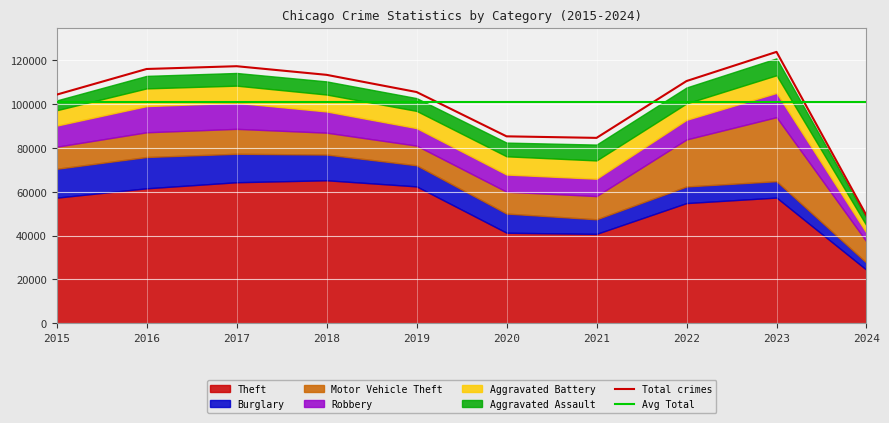

Reading left to right, transcribe all the data shown in this chart.

Theft: 2015=57351	2016=61623	2017=64386	2018=65289	2019=62495	2020=41335	2021=40810	2022=54877	2023=57388	2024=24402
Burglary: 2015=13184	2016=14289	2017=13001	2018=11747	2019=9638	2020=8758	2021=6662	2022=7593	2023=7480	2024=3237
Motor Vehicle Theft: 2015=10068	2016=11285	2017=11380	2018=9985	2019=8977	2020=9959	2021=10603	2022=21460	2023=29241	2024=9670
Robbery: 2015=9638	2016=11960	2017=11880	2018=9681	2019=7995	2020=7855	2021=7920	2022=8962	2023=11058	2024=3968
Aggravated Battery: 2015=7019	2016=8086	2017=7845	2018=7735	2019=7858	2020=8320	2021=8347	2022=7488	2023=8080	2024=3376
Aggravated Assault: 2015=4480	2016=5712	2017=5793	2018=6001	2019=5841	2020=6264	2021=7242	2022=7280	2023=7708	2024=3402